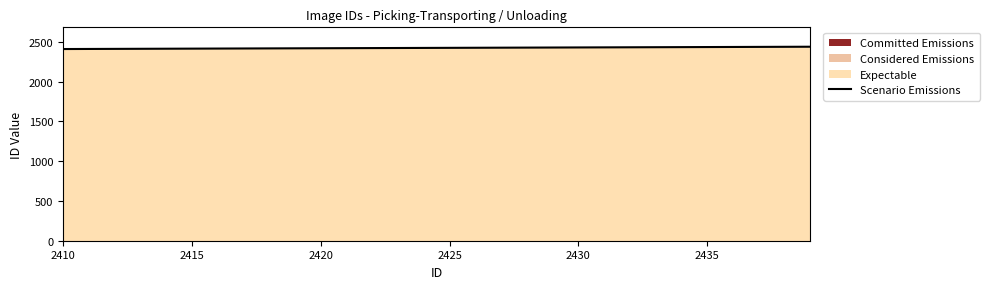

True or false: there are more than 0 points higher than both neighbors.

False